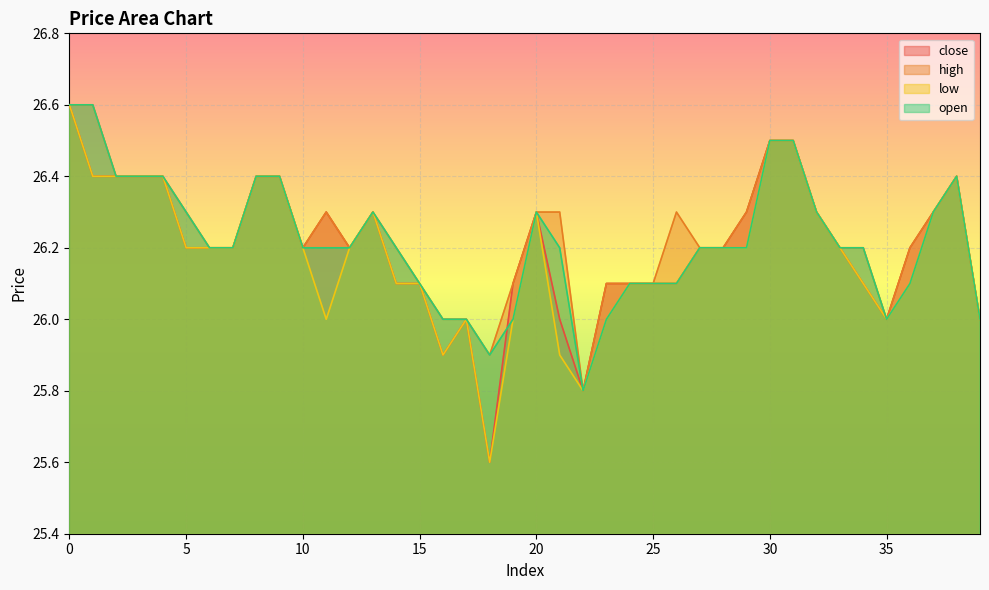

At how many categories does at least one series exceed 26?

34